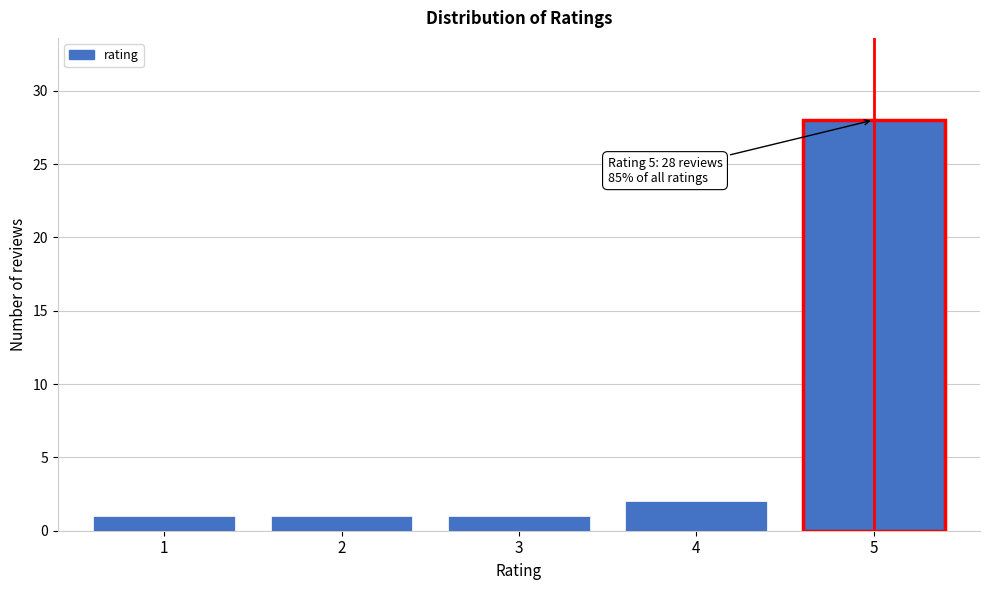

Reading left to right, list all the values displayed in this chart.

1=1	2=1	3=1	4=2	5=28